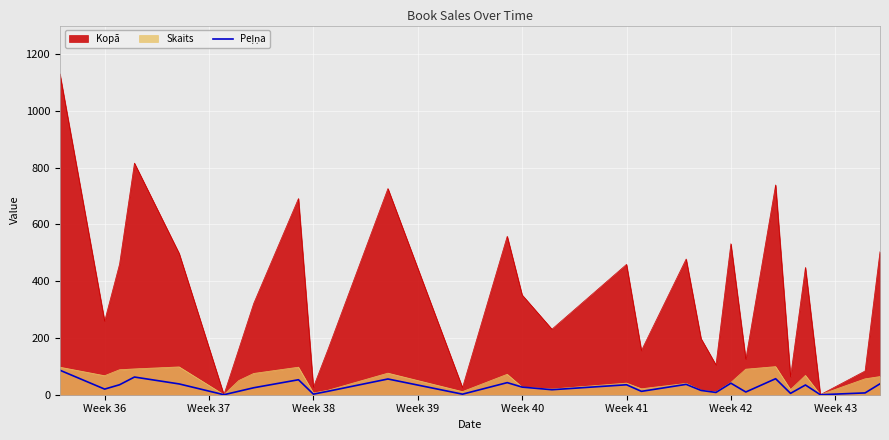

Which series has the largest range (max minus min)?

Kopā